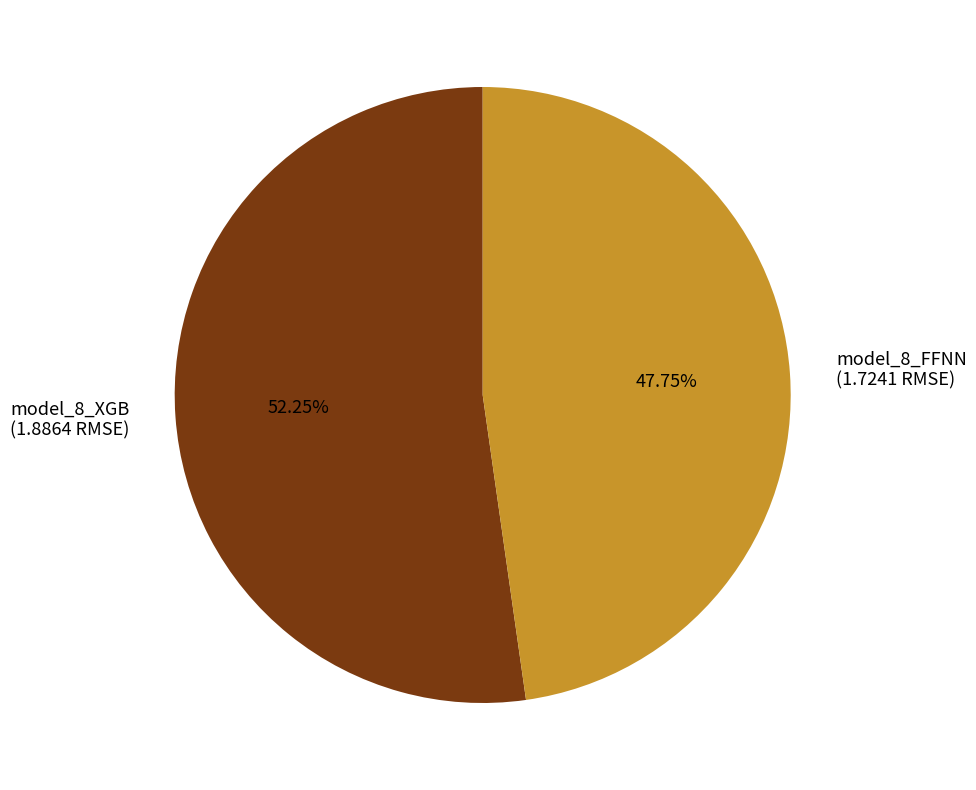

The model_8_FFNN slice represents 48% of the pie. True or false?

True